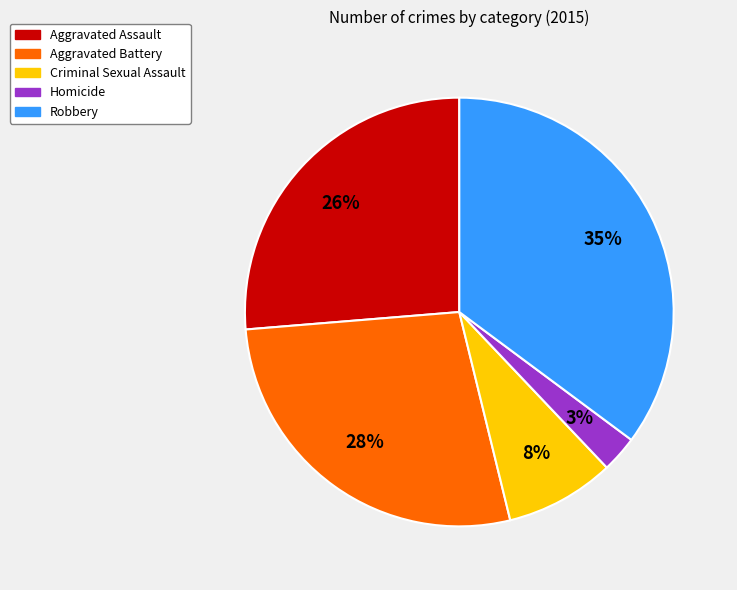

What is the smallest slice in the pie chart?

Homicide